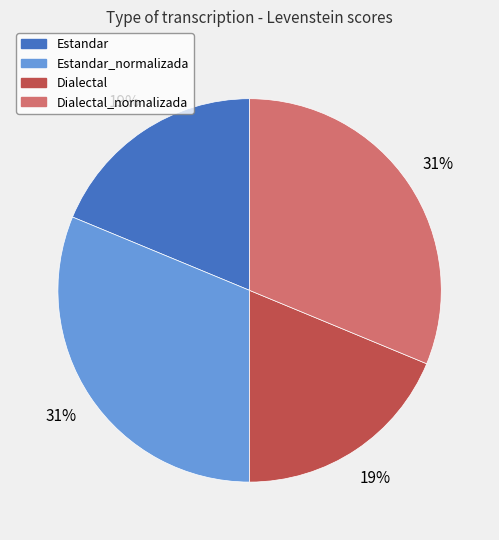

To the nearest percent, what is the average slice percentage?

25%